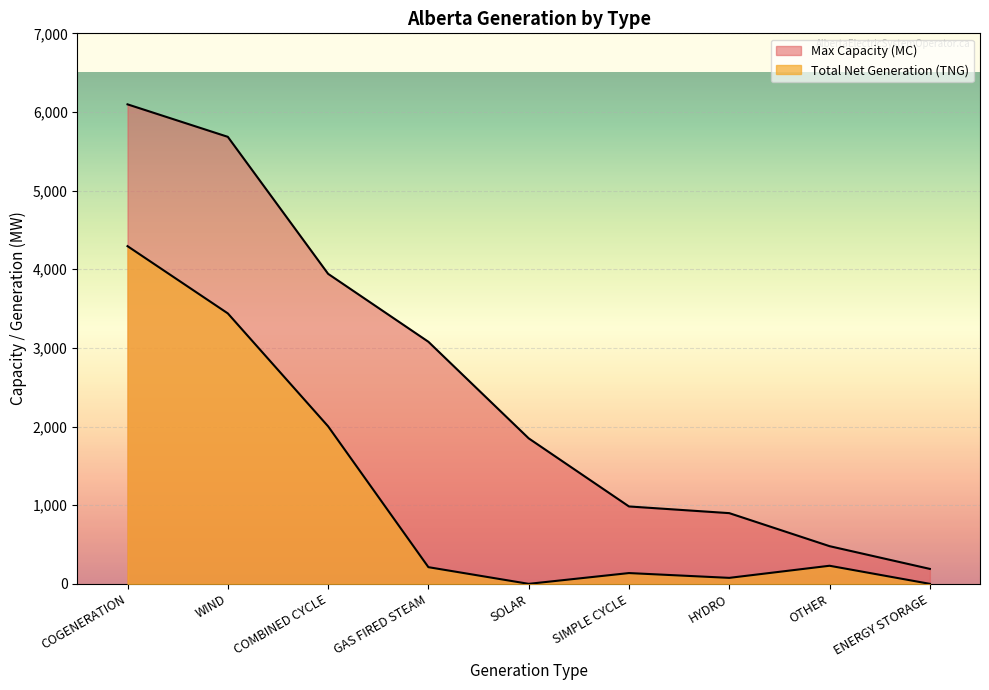

What position from the right is WIND?

8